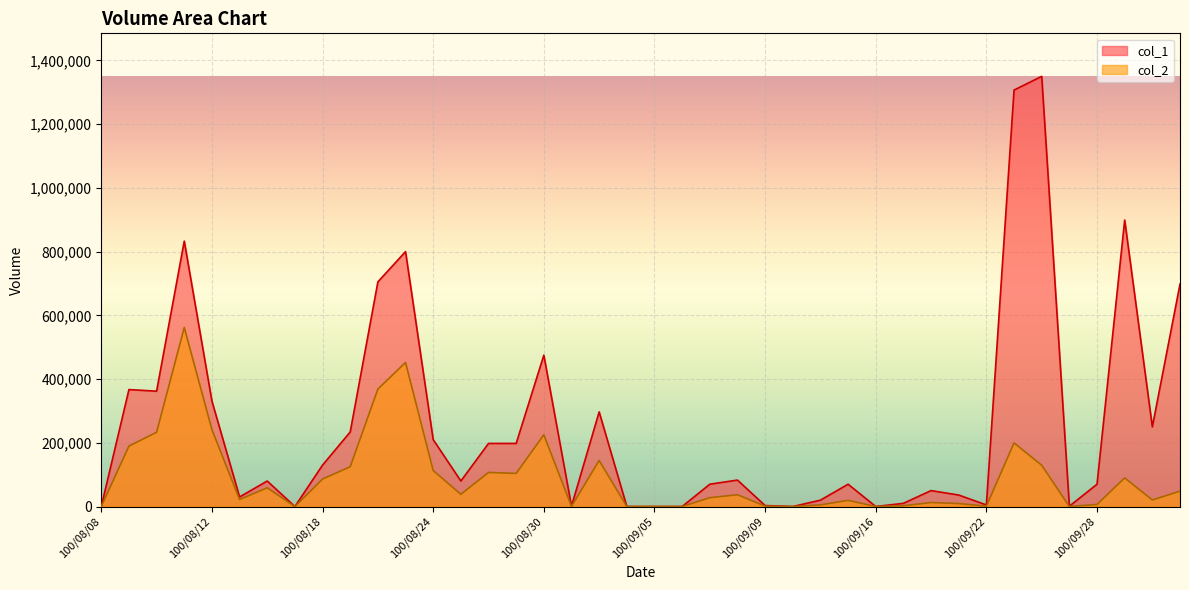

Rank the series by their maximum value, from lowest to highest.

col_2, col_1